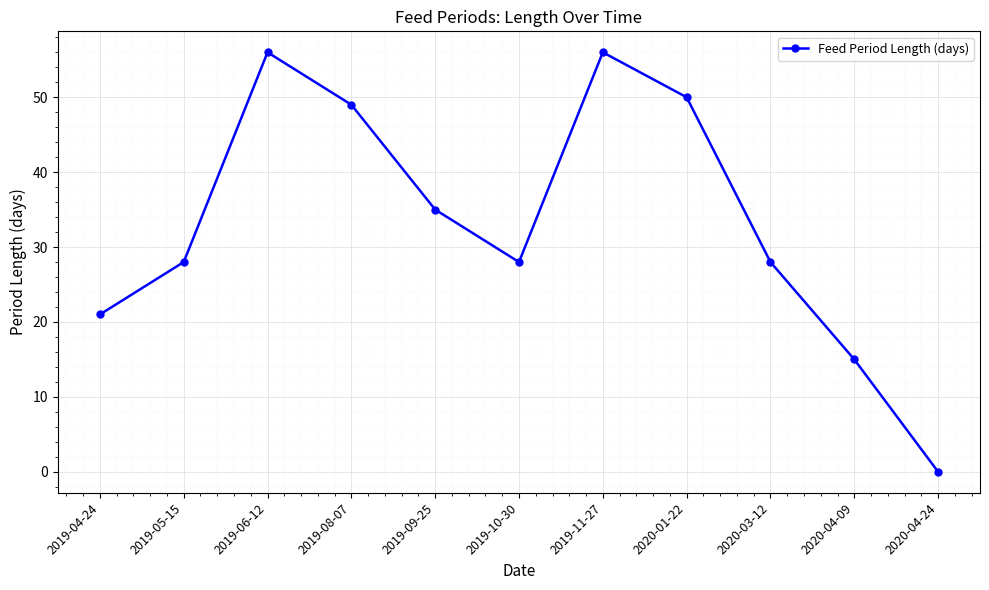

Reading left to right, what are all the values shown in this chart?

2019-04-24=21	2019-05-15=28	2019-06-12=56	2019-08-07=49	2019-09-25=35	2019-10-30=28	2019-11-27=56	2020-01-22=50	2020-03-12=28	2020-04-09=15	2020-04-24=0